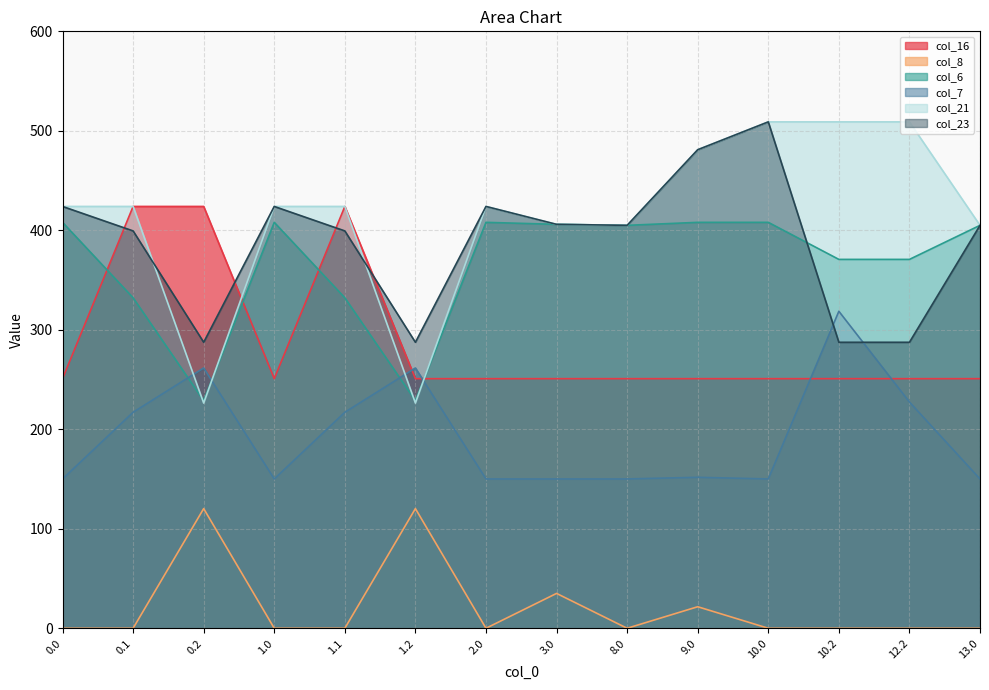

Reading right to left, transcribe all the data shown in this chart.

col_16: 13.0=250.9	12.2=250.9	10.2=250.9	10.0=250.9	9.0=250.9	8.0=250.9	3.0=250.9	2.0=250.9	1.2=250.9	1.1=424.0	1.0=250.9	0.2=424.0	0.1=424.0	0.0=250.9
col_8: 13.0=0.0	12.2=0.0	10.2=0.0	10.0=0.0	9.0=21.6	8.0=0.0	3.0=35.0	2.0=0.0	1.2=120.3	1.1=0.0	1.0=0.0	0.2=120.3	0.1=0.0	0.0=0.0
col_6: 13.0=405.0	12.2=370.8	10.2=370.8	10.0=408.0	9.0=408.0	8.0=405.0	3.0=406.0	2.0=408.0	1.2=228.8	1.1=332.2	1.0=408.0	0.2=228.8	0.1=332.2	0.0=408.0
col_7: 13.0=150.1	12.2=227.4	10.2=318.6	10.0=150.1	9.0=151.7	8.0=150.1	3.0=150.1	2.0=150.1	1.2=261.6	1.1=217.1	1.0=150.1	0.2=261.6	0.1=217.1	0.0=150.1
col_21: 13.0=405.0	12.2=509.0	10.2=509.0	10.0=509.0	9.0=481.0	8.0=405.0	3.0=406.0	2.0=424.0	1.2=226.4	1.1=424.0	1.0=424.0	0.2=226.4	0.1=424.0	0.0=424.0
col_23: 13.0=405.0	12.2=287.5	10.2=287.5	10.0=509.0	9.0=481.0	8.0=405.0	3.0=406.0	2.0=424.0	1.2=287.5	1.1=399.4	1.0=424.0	0.2=287.5	0.1=399.4	0.0=424.0